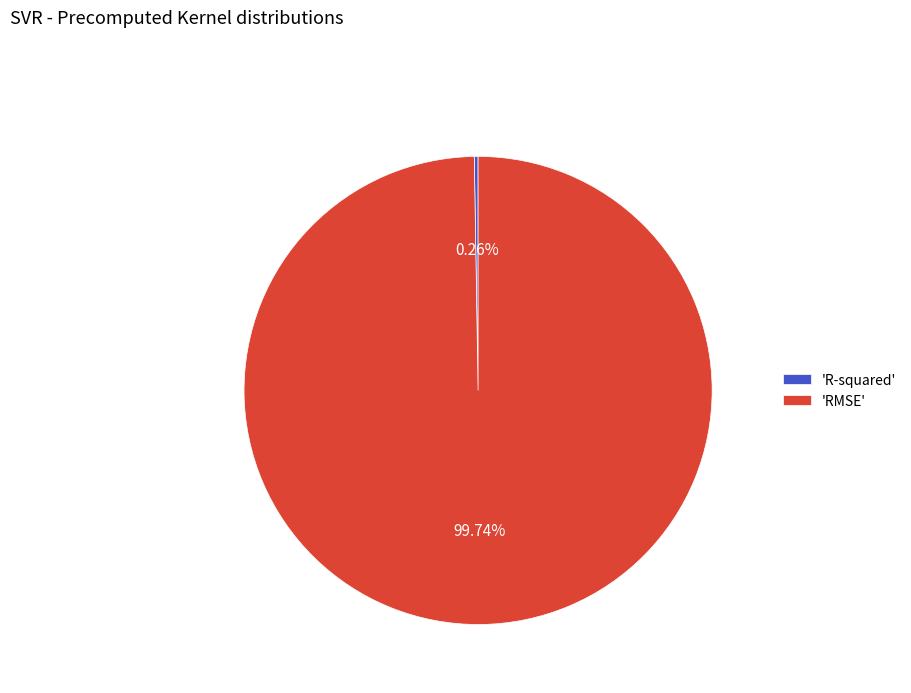

Which category has the biggest portion of the pie?

'RMSE'